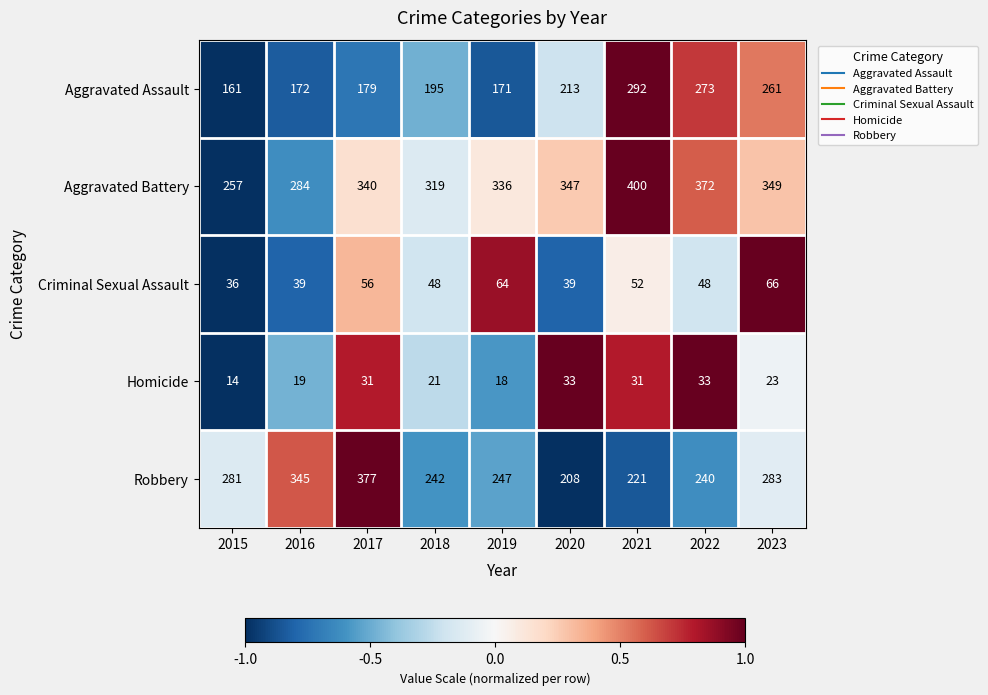

Is it true that Criminal Sexual Assault equals 66 at 2023?

True